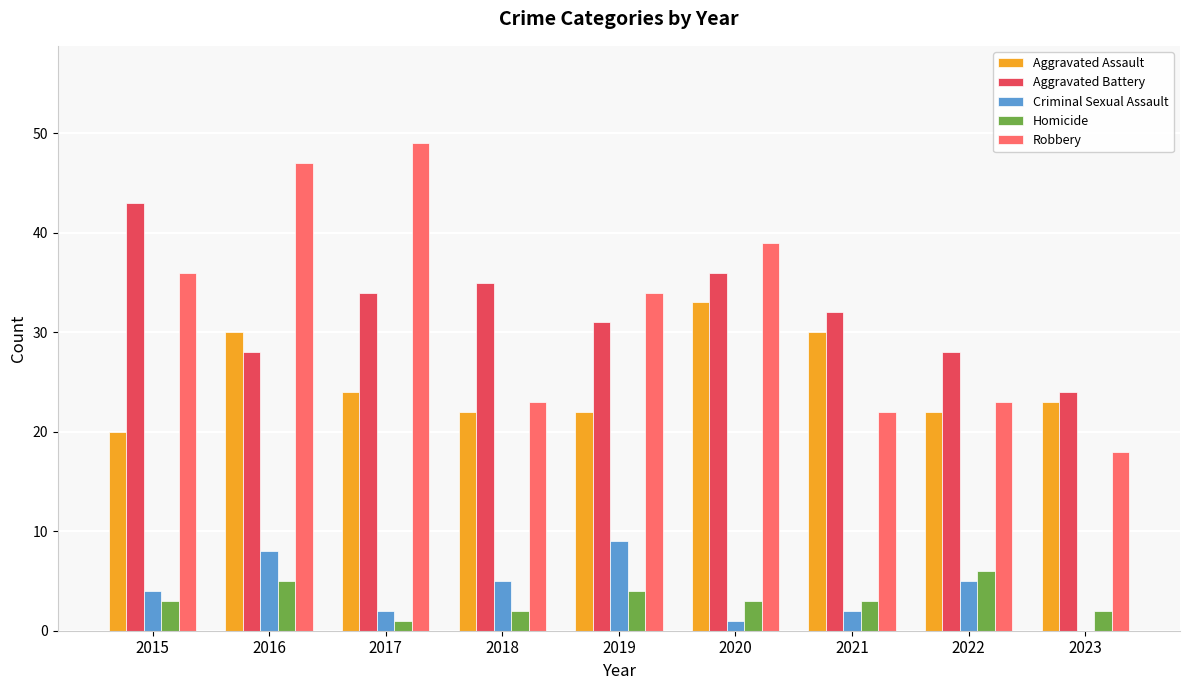

What is the total value across all series at 2023?

67